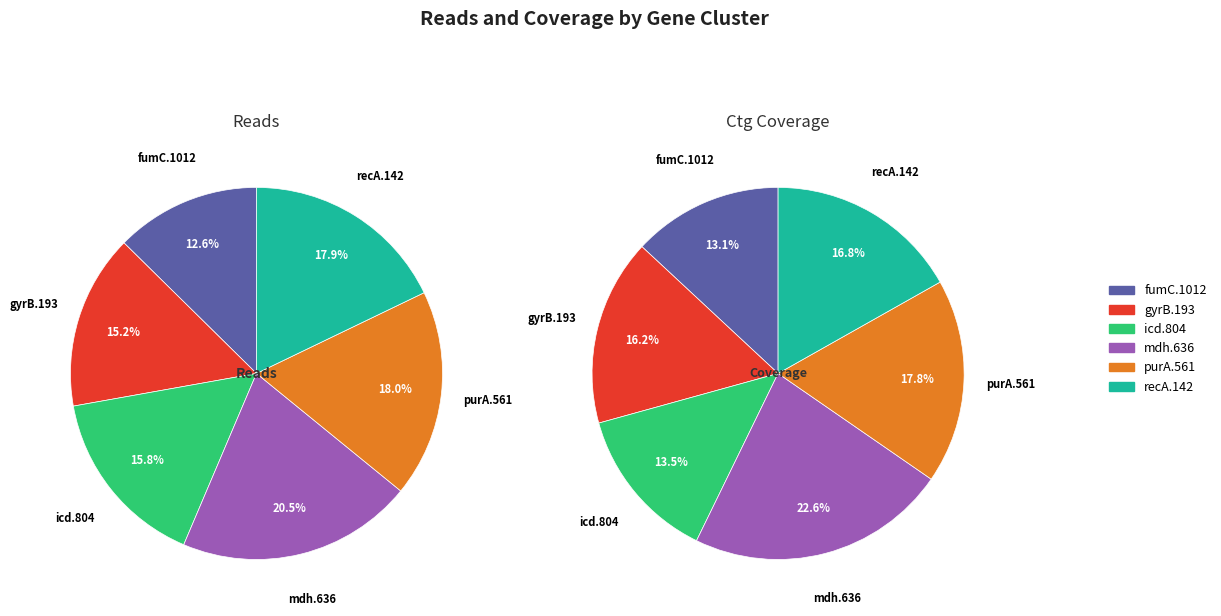

What is the smallest slice in the pie chart?

fumC.1012